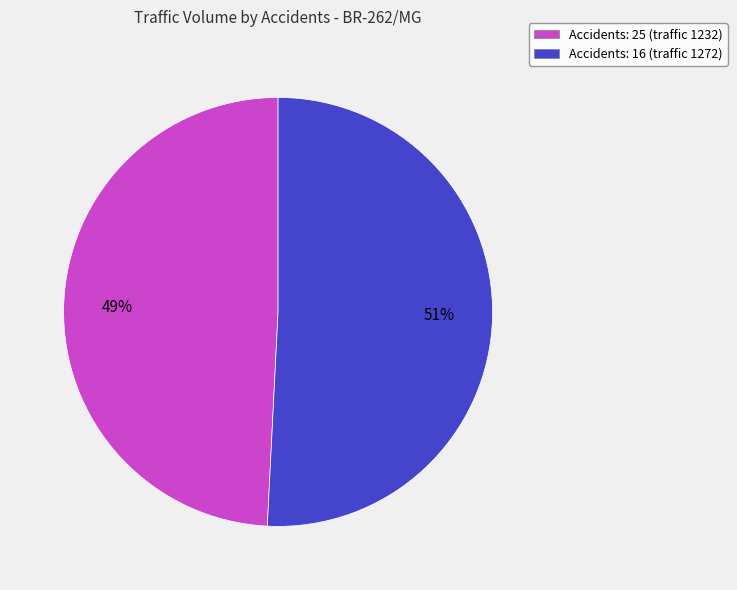

To the nearest percent, what is the average slice percentage?

50%